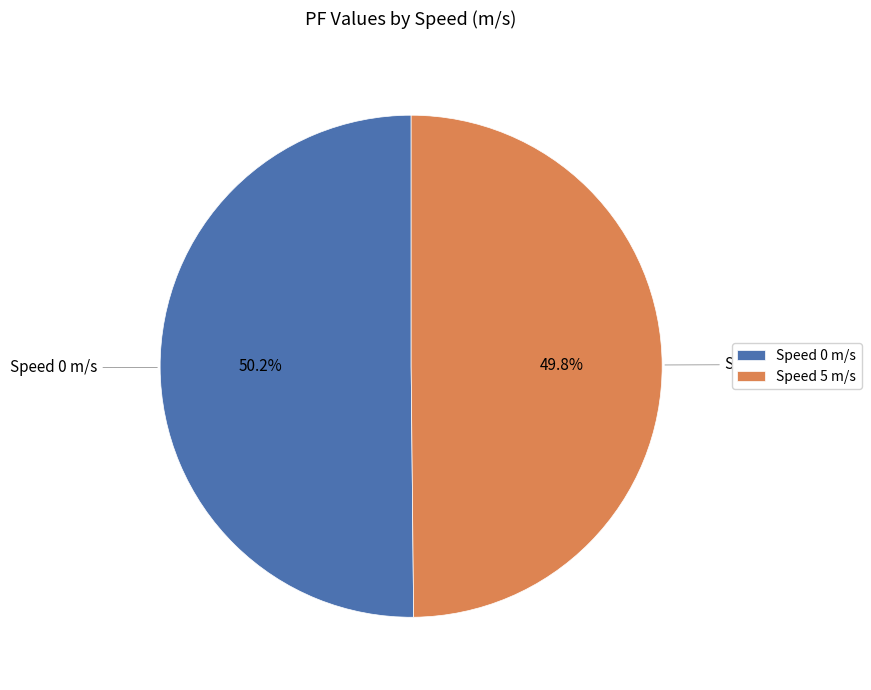

Do Speed 5 m/s and Speed 0 m/s together represent more than half of the pie?

Yes